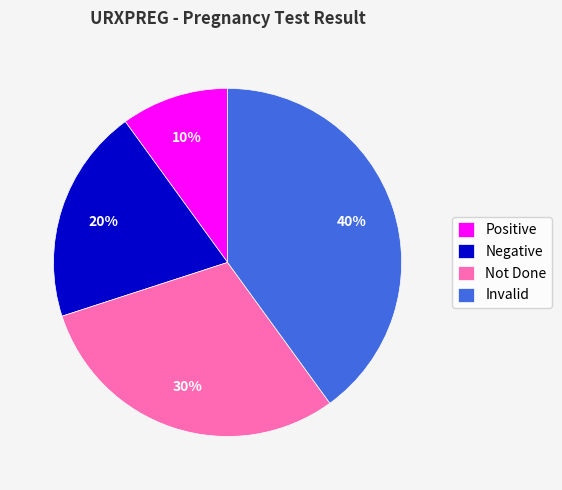

Approximately how many times larger is the value at Positive compared to Not Done?

0.3